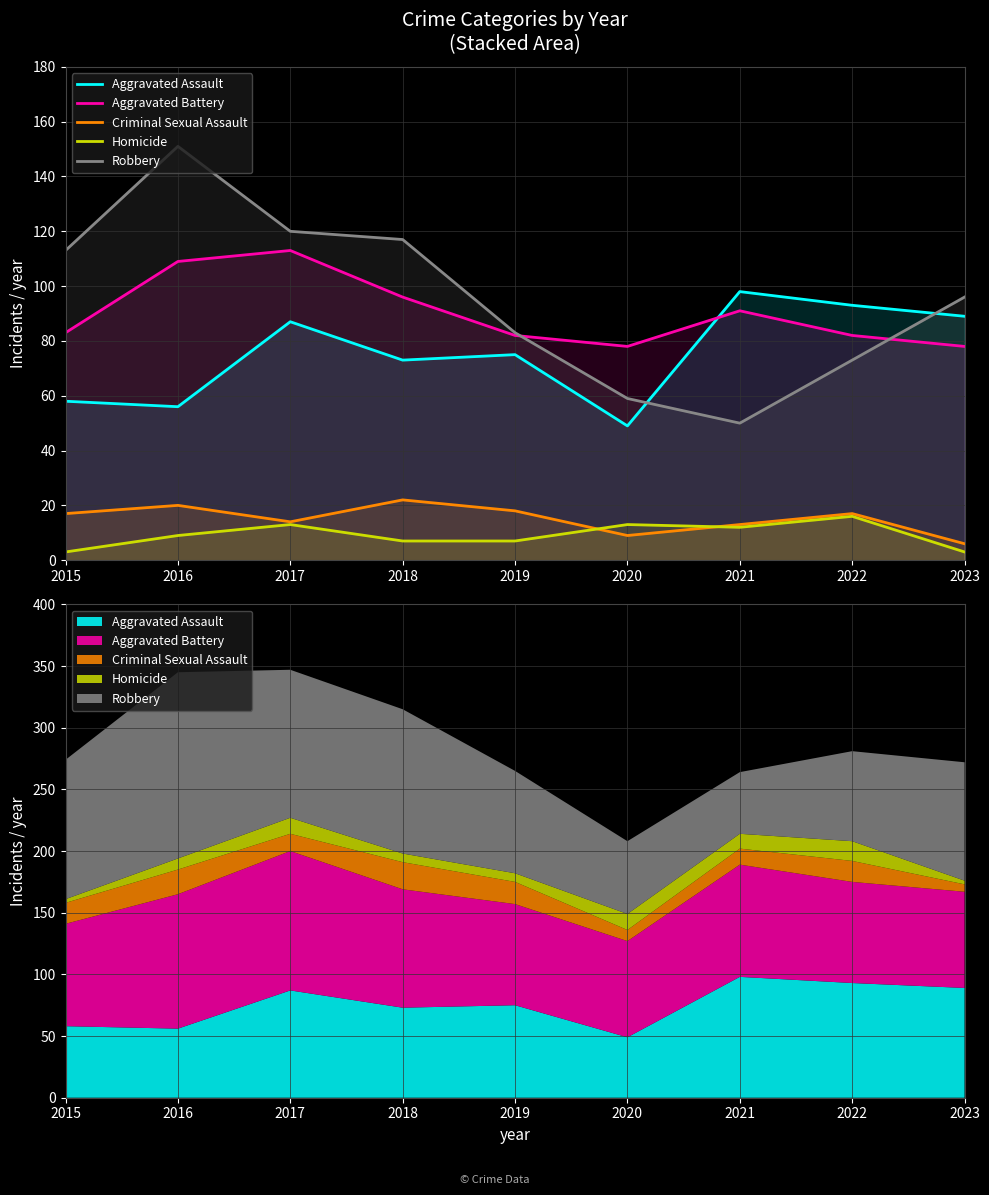

The value of Criminal Sexual Assault at 2015 is 17. True or false?

True